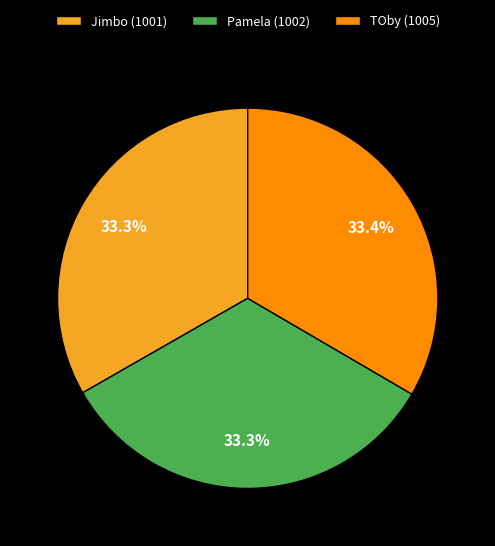

What portion of the pie excludes Jimbo?

66.7%